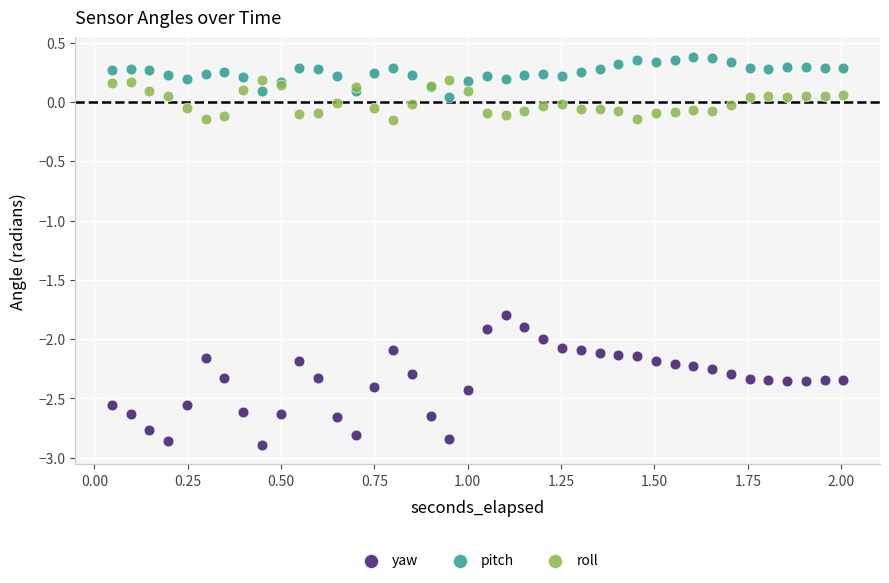

Across all series, what Y value is closest to -1?

-1.8